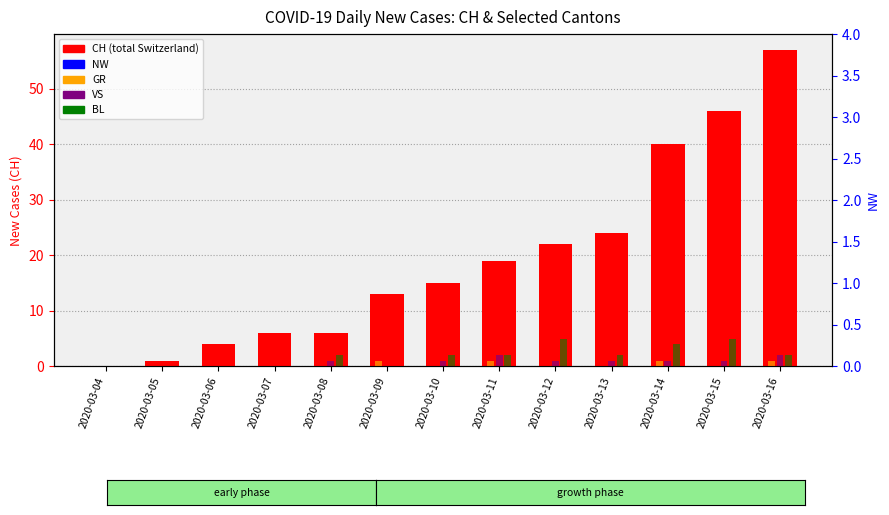

Reading left to right, what are all the values shown in this chart?

CH (total Switzerland): 2020-03-04=0	2020-03-05=1	2020-03-06=4	2020-03-07=6	2020-03-08=6	2020-03-09=13	2020-03-10=15	2020-03-11=19	2020-03-12=22	2020-03-13=24	2020-03-14=40	2020-03-15=46	2020-03-16=57
GR: 2020-03-04=0	2020-03-05=0	2020-03-06=0	2020-03-07=0	2020-03-08=0	2020-03-09=1	2020-03-10=0	2020-03-11=1	2020-03-12=0	2020-03-13=0	2020-03-14=1	2020-03-15=0	2020-03-16=1
VS: 2020-03-04=0	2020-03-05=0	2020-03-06=0	2020-03-07=0	2020-03-08=1	2020-03-09=0	2020-03-10=1	2020-03-11=2	2020-03-12=1	2020-03-13=1	2020-03-14=1	2020-03-15=1	2020-03-16=2
BL: 2020-03-04=0	2020-03-05=0	2020-03-06=0	2020-03-07=0	2020-03-08=2	2020-03-09=0	2020-03-10=2	2020-03-11=2	2020-03-12=5	2020-03-13=2	2020-03-14=4	2020-03-15=5	2020-03-16=2
NW: 2020-03-04=0	2020-03-05=0	2020-03-06=0	2020-03-07=0	2020-03-08=0	2020-03-09=0	2020-03-10=0	2020-03-11=0	2020-03-12=0	2020-03-13=0	2020-03-14=0	2020-03-15=0	2020-03-16=0